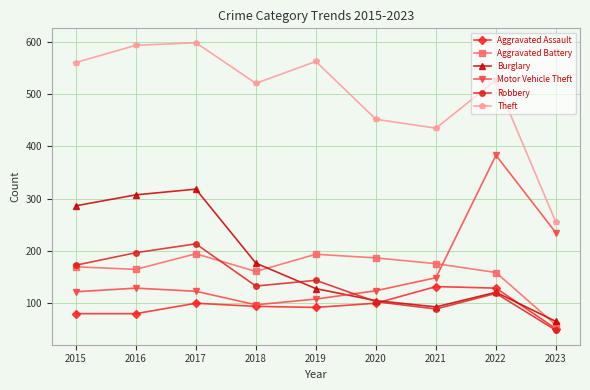

Which series has the largest range (max minus min)?

Theft